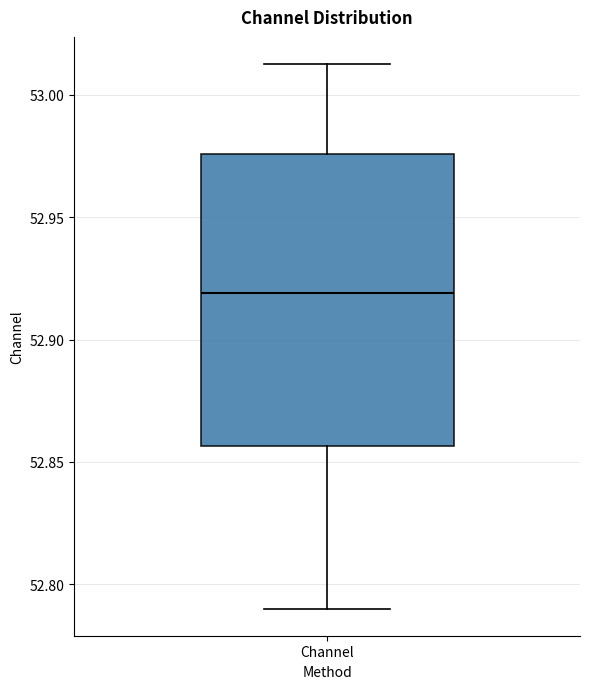

Read this box plot against the y-axis: the position of the median line, the range covered by the box, and the ends of both whiskers. The values are not printed on the chart, so give them approximately, as read against the axis.

median 52.920, box 52.855 to 52.975, whiskers 52.790 to 53.015